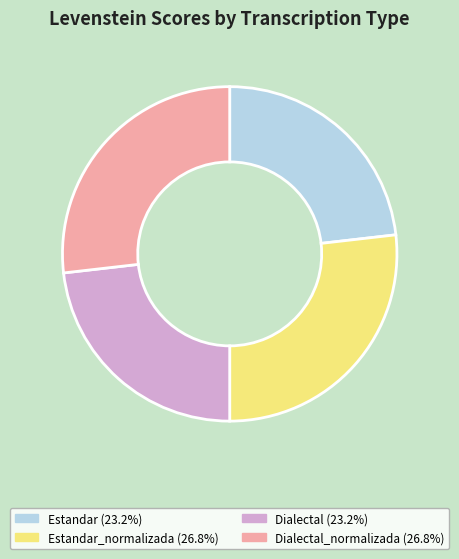

Does any single category account for the majority?

No